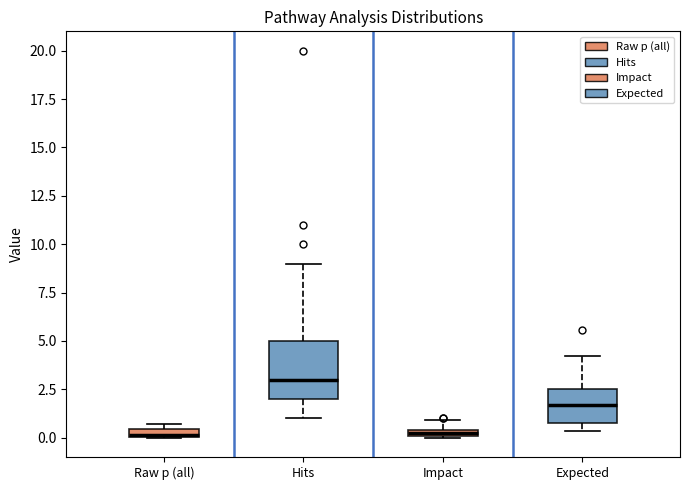

Where is the lower edge of the box for Expected on the y-axis? The values are not printed on the chart, so give them approximately, as read against the axis.

1.0